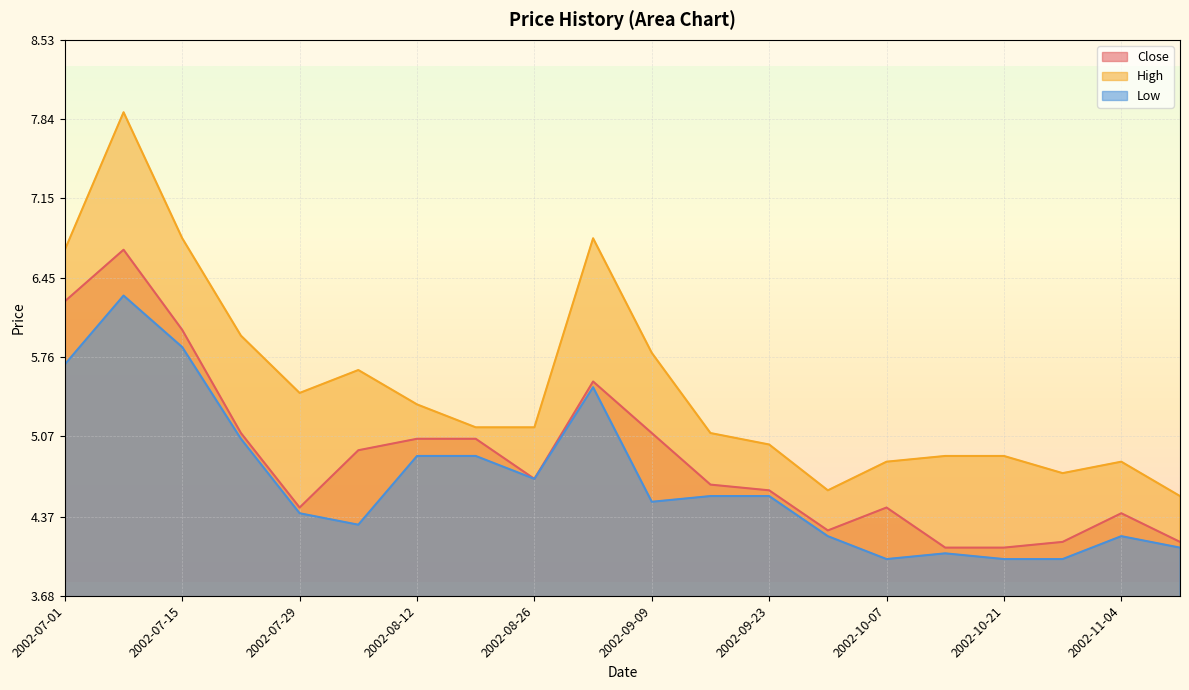

Reading left to right, transcribe all the data shown in this chart.

Close: 2002-07-01=6.2	2002-07-08=6.7	2002-07-15=6.0	2002-07-22=5.1	2002-07-29=4.4	2002-08-05=4.9	2002-08-12=5.1	2002-08-19=5.1	2002-08-26=4.7	2002-09-02=5.6	2002-09-09=5.1	2002-09-16=4.7	2002-09-23=4.6	2002-09-30=4.2	2002-10-07=4.4	2002-10-14=4.1	2002-10-21=4.1	2002-10-28=4.2	2002-11-04=4.4	2002-11-11=4.2
High: 2002-07-01=6.7	2002-07-08=7.9	2002-07-15=6.8	2002-07-22=5.9	2002-07-29=5.4	2002-08-05=5.7	2002-08-12=5.3	2002-08-19=5.2	2002-08-26=5.2	2002-09-02=6.8	2002-09-09=5.8	2002-09-16=5.1	2002-09-23=5.0	2002-09-30=4.6	2002-10-07=4.8	2002-10-14=4.9	2002-10-21=4.9	2002-10-28=4.8	2002-11-04=4.8	2002-11-11=4.6
Low: 2002-07-01=5.7	2002-07-08=6.3	2002-07-15=5.8	2002-07-22=5.1	2002-07-29=4.4	2002-08-05=4.3	2002-08-12=4.9	2002-08-19=4.9	2002-08-26=4.7	2002-09-02=5.5	2002-09-09=4.5	2002-09-16=4.6	2002-09-23=4.6	2002-09-30=4.2	2002-10-07=4.0	2002-10-14=4.1	2002-10-21=4.0	2002-10-28=4.0	2002-11-04=4.2	2002-11-11=4.1